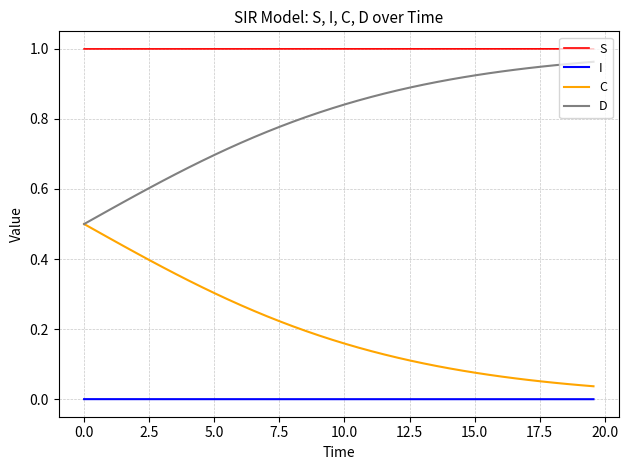

List the series in order of their overall mean, highest first.

S, D, C, I